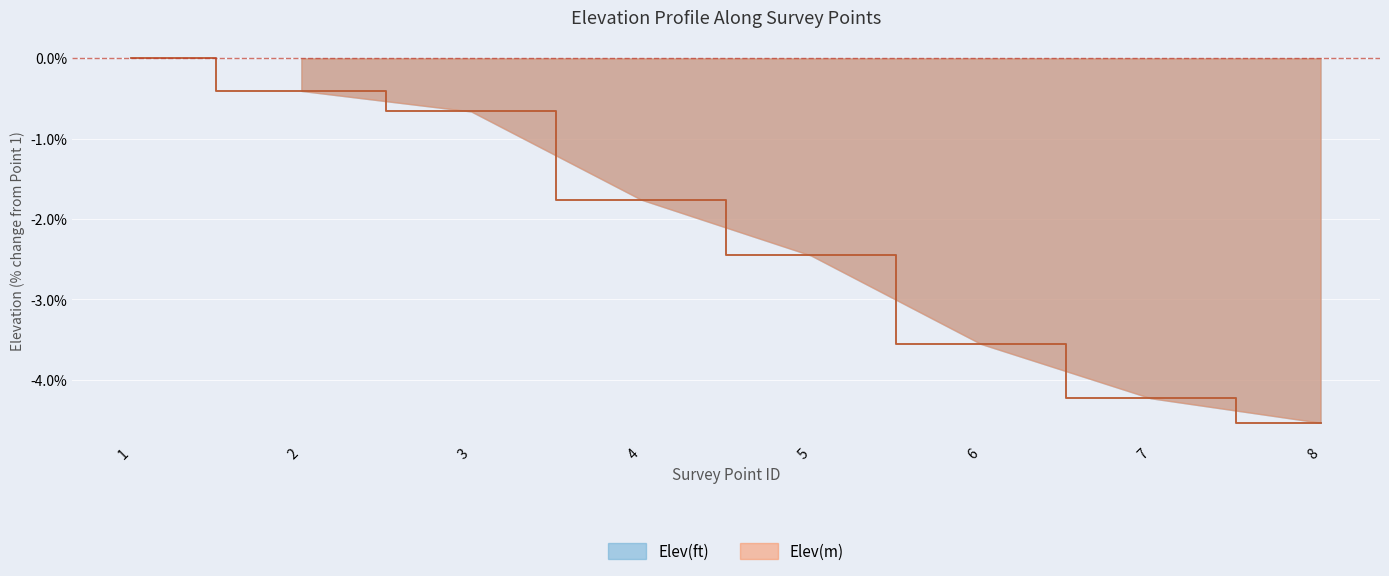

Reading right to left, transcribe all the data shown in this chart.

Elev(ft): 8=-4.5	7=-4.2	6=-3.6	5=-2.5	4=-1.8	3=-0.7	2=-0.4	1=0.0
Elev(m): 8=-4.5	7=-4.2	6=-3.6	5=-2.5	4=-1.8	3=-0.7	2=-0.4	1=0.0